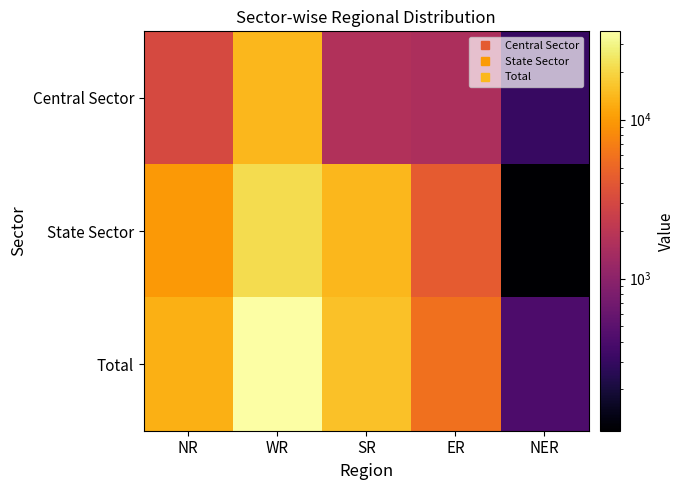

Reading right to left, what are all the values shown in this chart?

Central Sector: NER=305	ER=1610	SR=1710	WR=14211	NR=3119
State Sector: NER=110	ER=4275	SR=14142	WR=21827	NR=9715
Total: NER=414	ER=5885	SR=15852	WR=36038	NR=12834